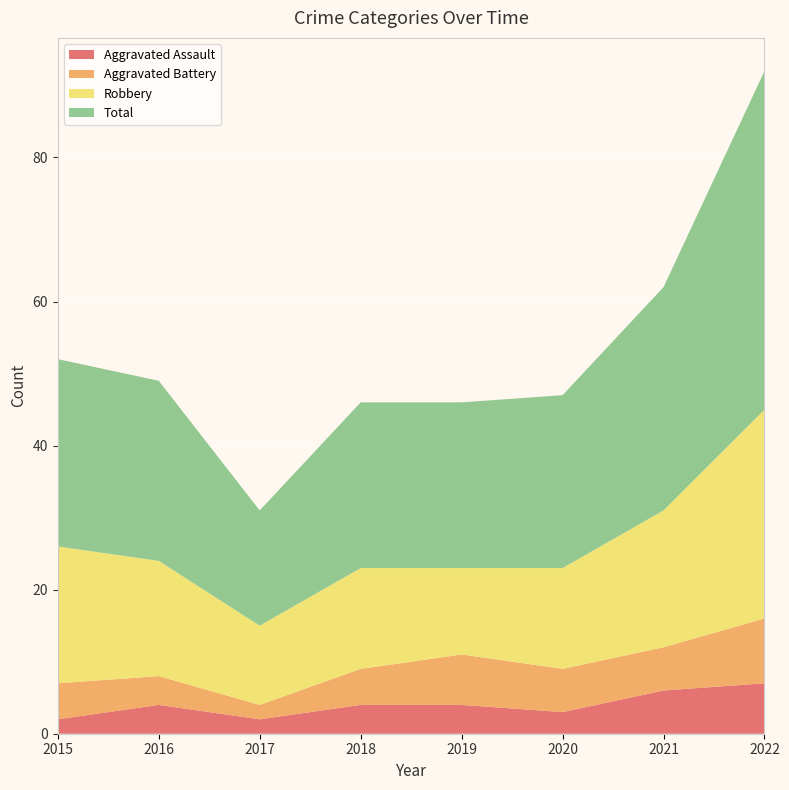

Reading right to left, transcribe all the data shown in this chart.

Aggravated Assault: 2022=7	2021=6	2020=3	2019=4	2018=4	2017=2	2016=4	2015=2
Aggravated Battery: 2022=9	2021=6	2020=6	2019=7	2018=5	2017=2	2016=4	2015=5
Robbery: 2022=29	2021=19	2020=14	2019=12	2018=14	2017=11	2016=16	2015=19
Total: 2022=47	2021=31	2020=24	2019=23	2018=23	2017=16	2016=25	2015=26